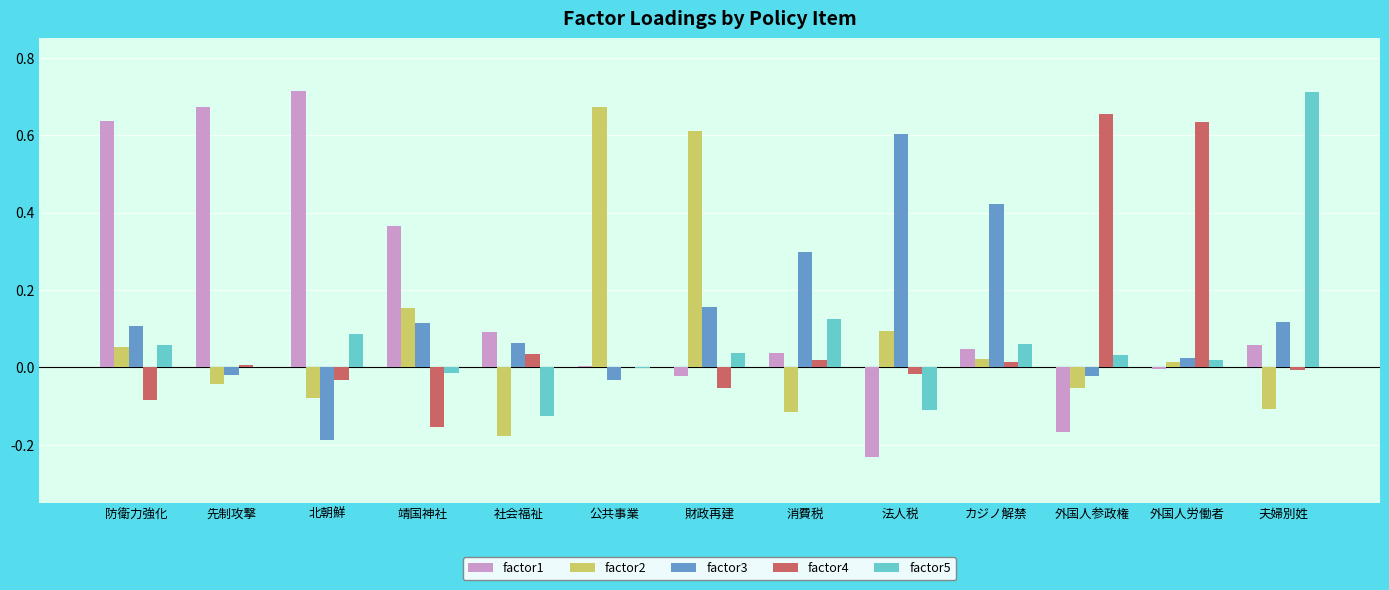

Is it true that factor3 equals 0.0 at 夫婦別姓?

False